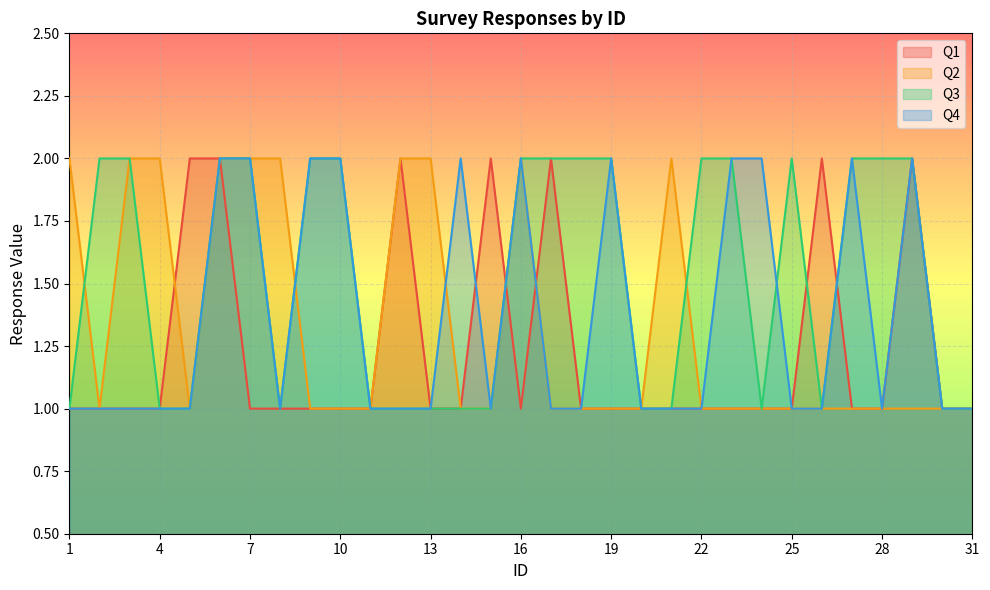

At how many categories does at least one series exceed 1?

27